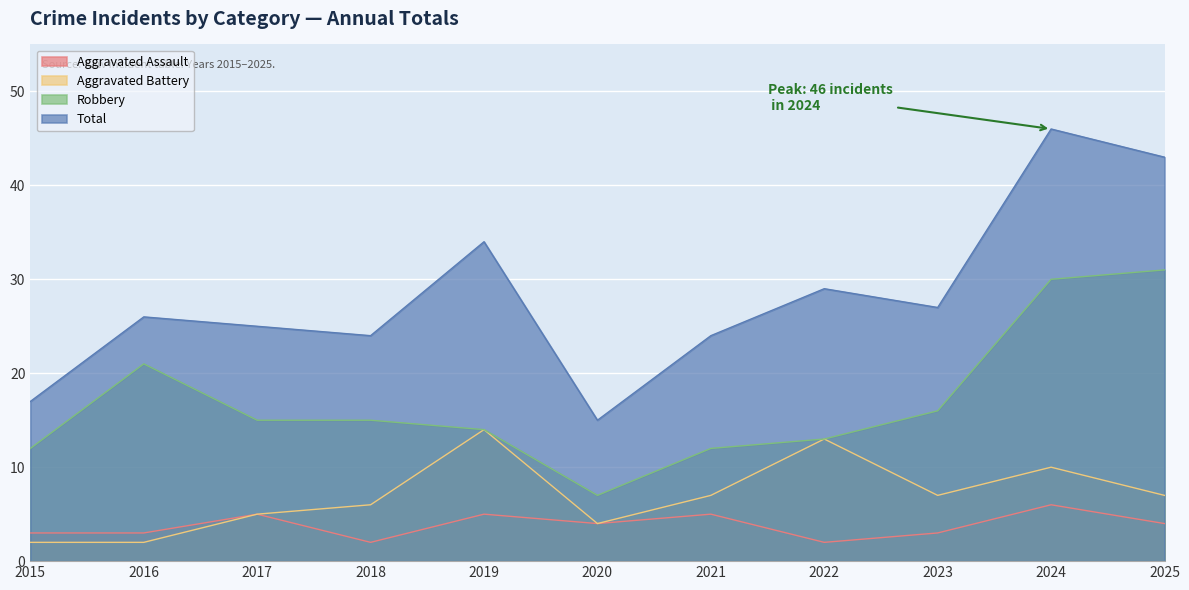

The Total series shows 24 at 2018. True or false?

True